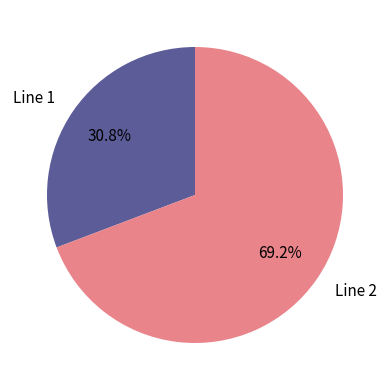

Which category has the biggest portion of the pie?

Line 2